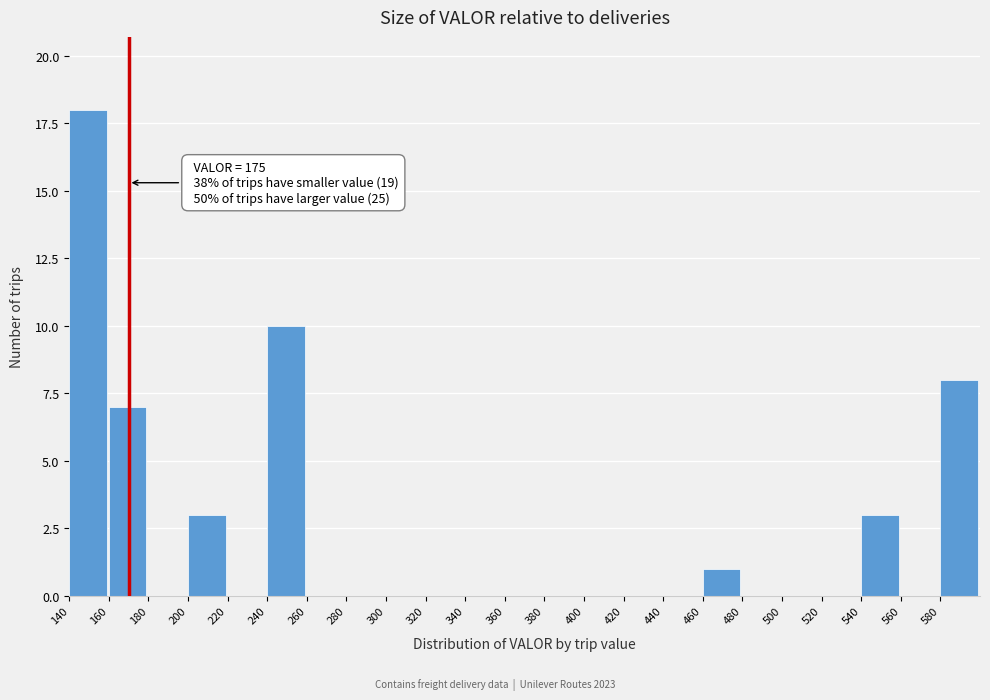

Over which range of the x-axis is the bar tallest?

140 to 160